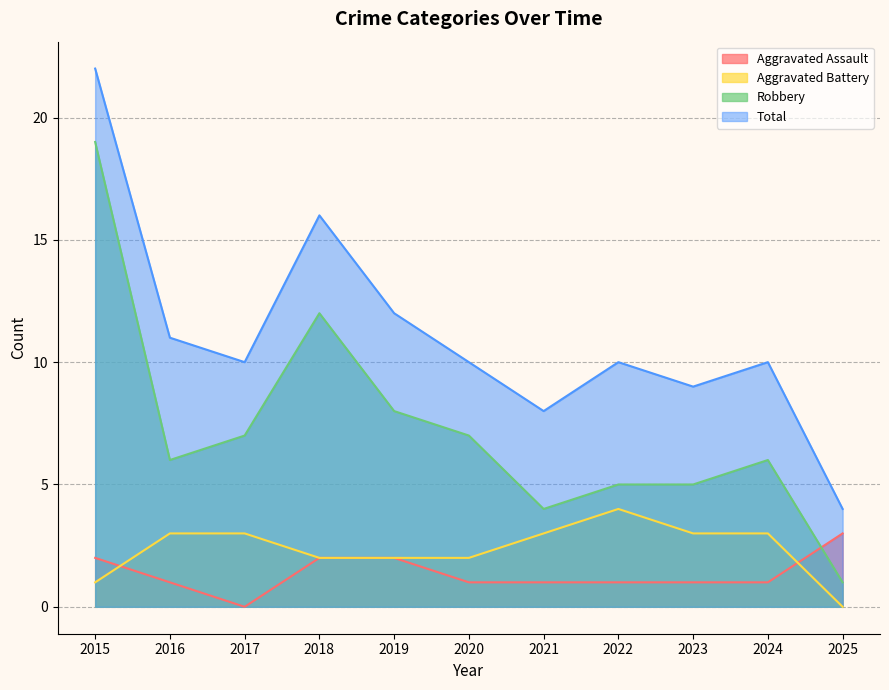

Which category has the lowest value in the Total series?

2025